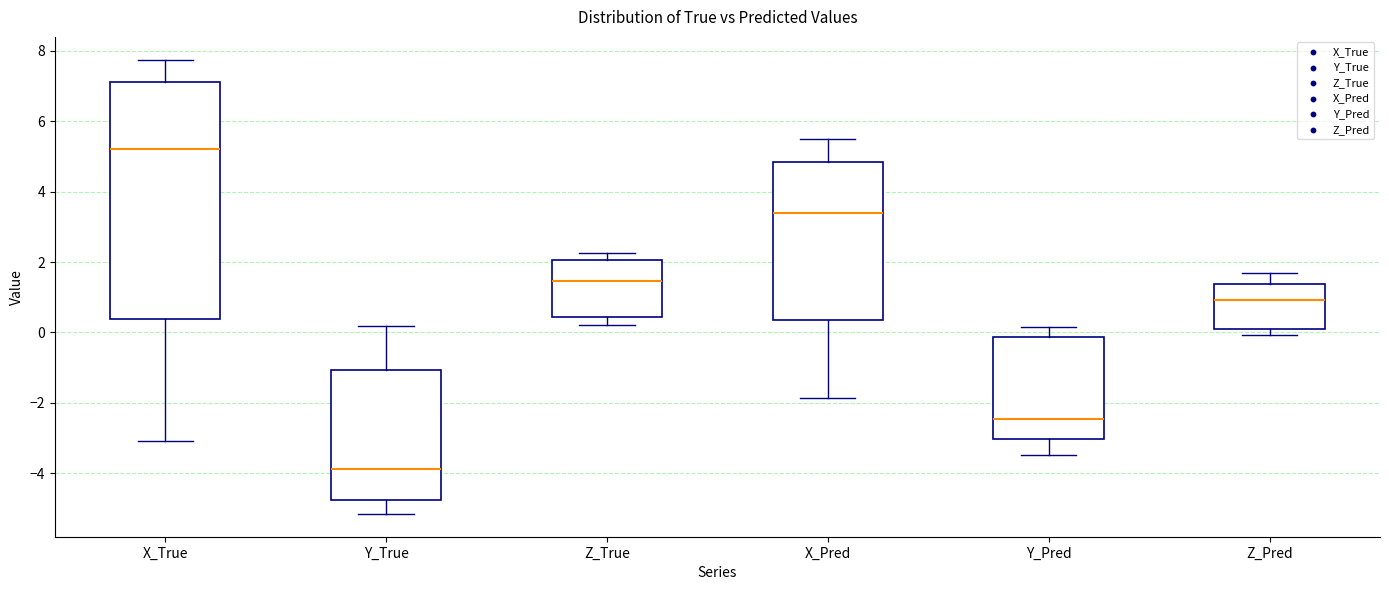

Which box is the tallest, from its lower edge to its upper edge?

X_True